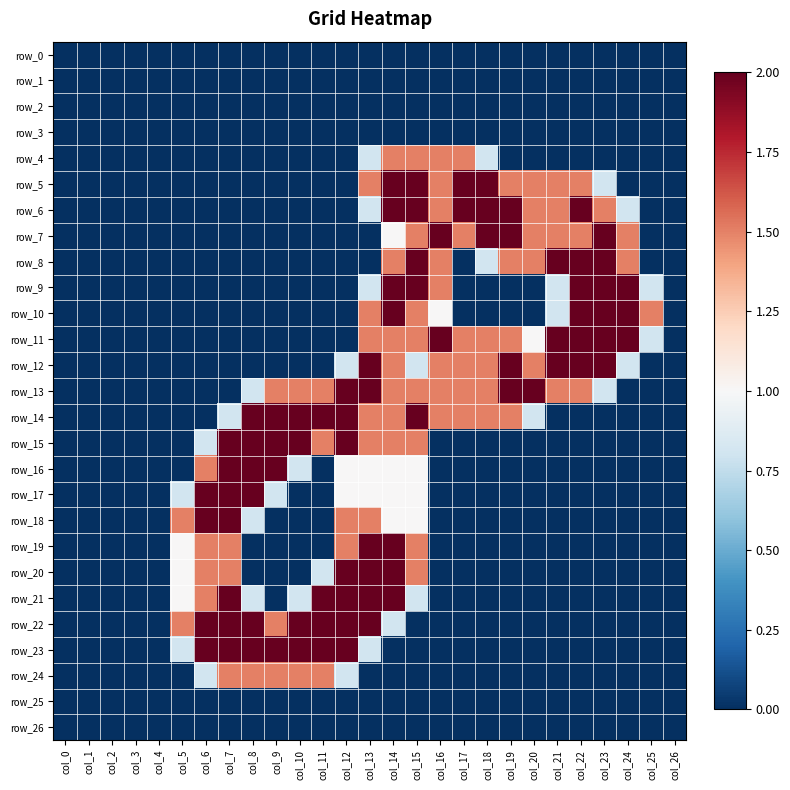

Which series changed the most between col_2 and col_11?

row_14